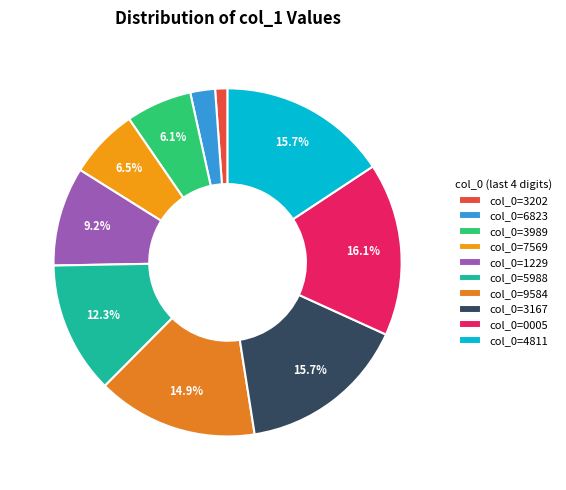

Which slice is the smallest?

col_0=3202